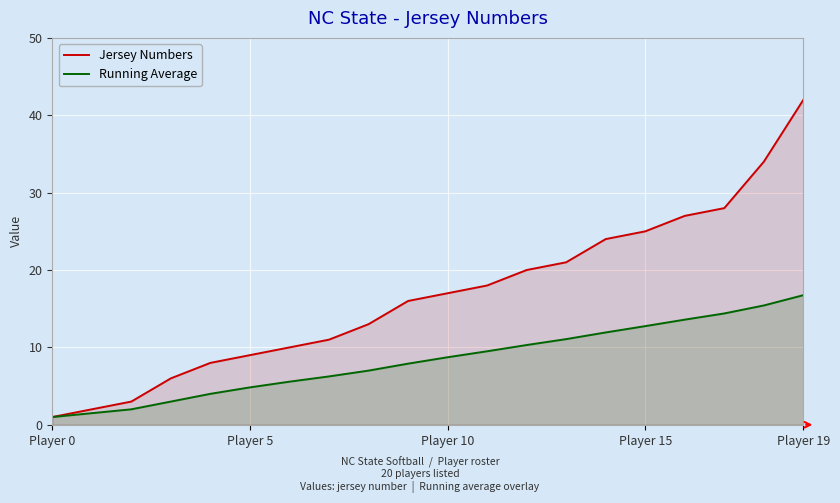

Which series has the largest range (max minus min)?

Jersey Numbers